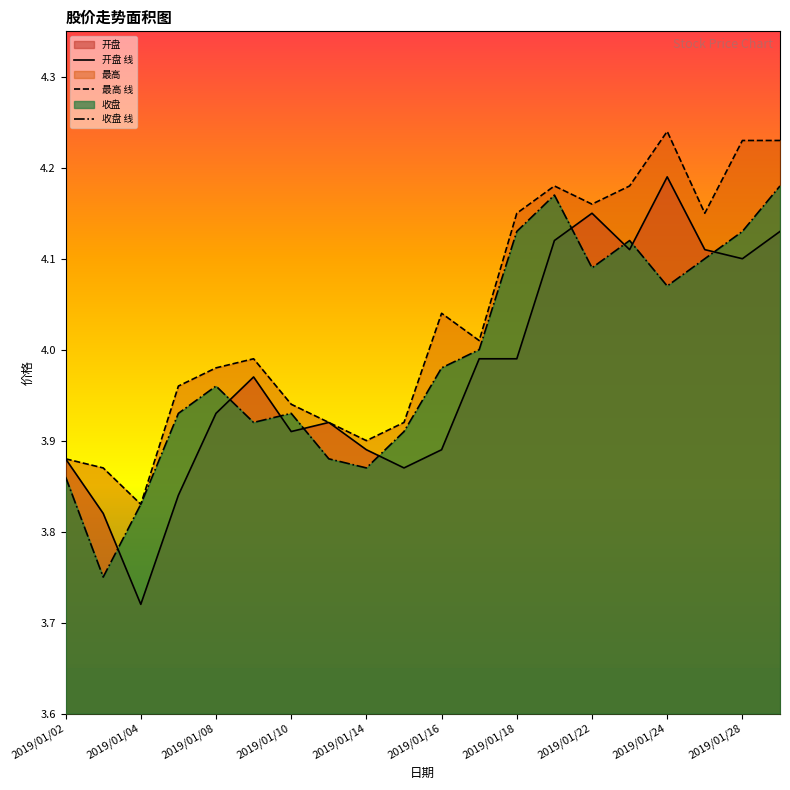

At how many categories does at least one series exceed 3?

20